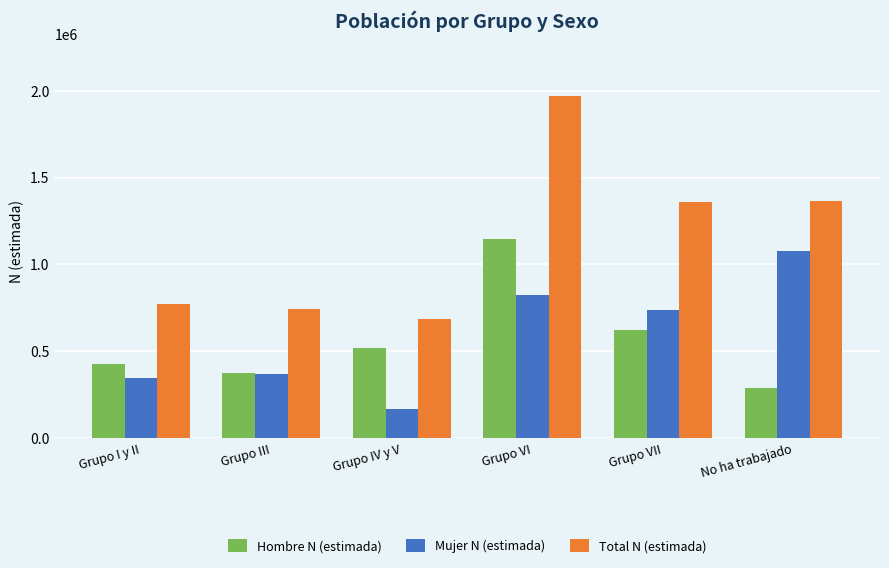

How many values in the Hombre N (estimada) series are below 521914?

3